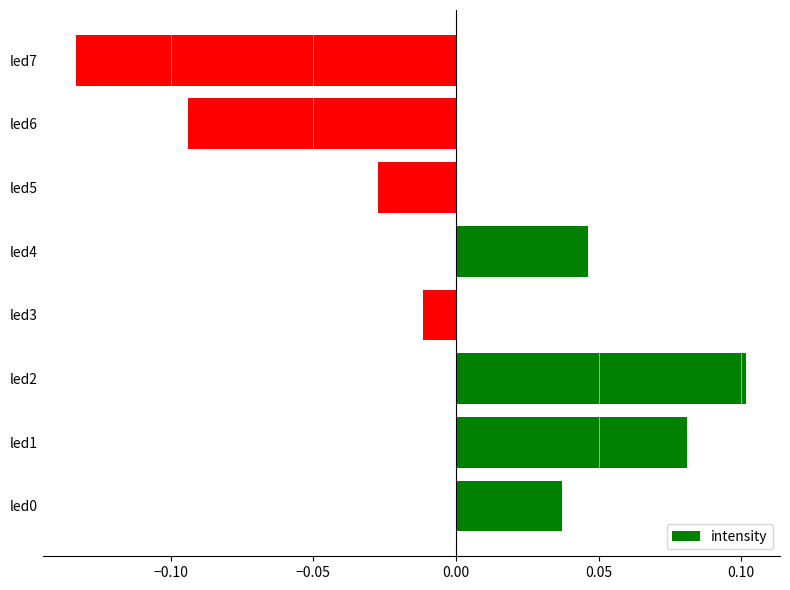

At which category does the chart reach its peak across all series?

led2